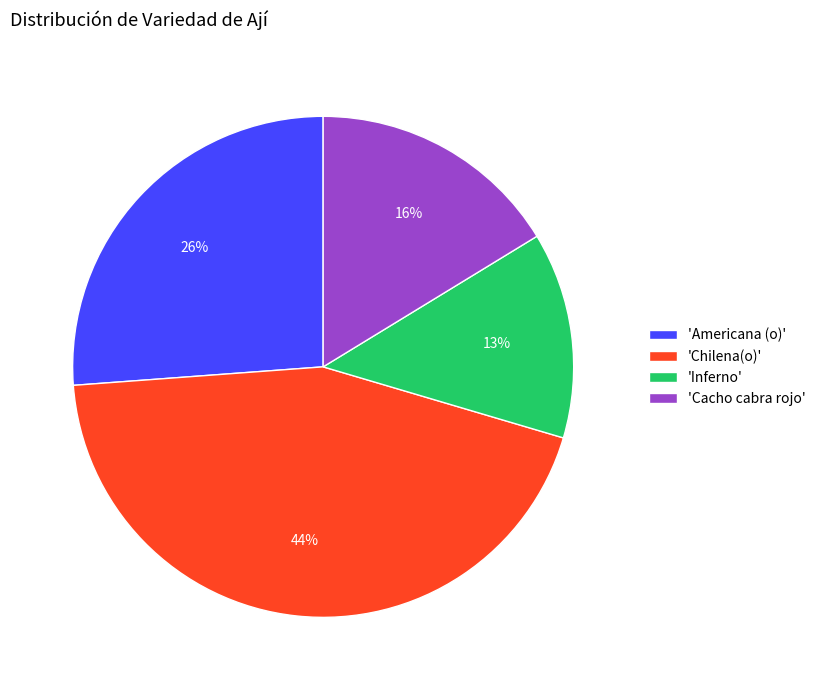

Combined, do 'Chilena(o)' and 'Inferno' account for over 50%?

Yes